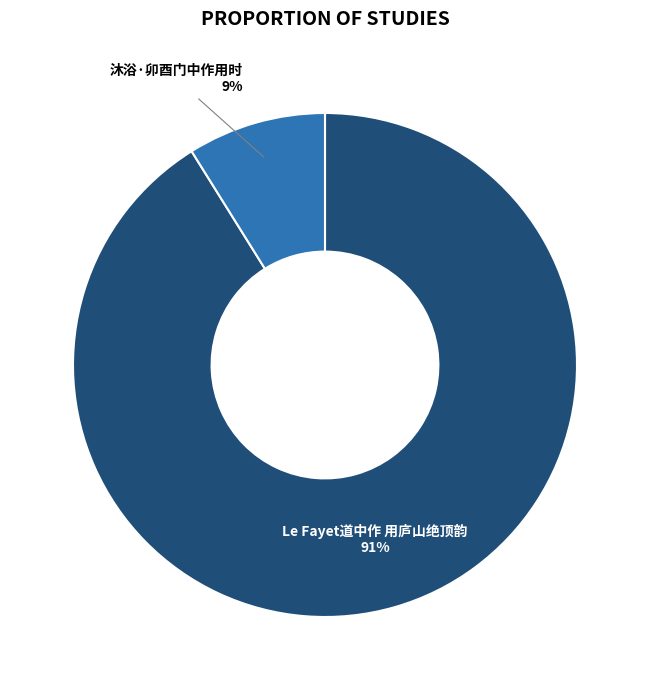

What percentage is the Le Fayet道中作 用庐山绝顶韵 slice, to the nearest percent?

91%